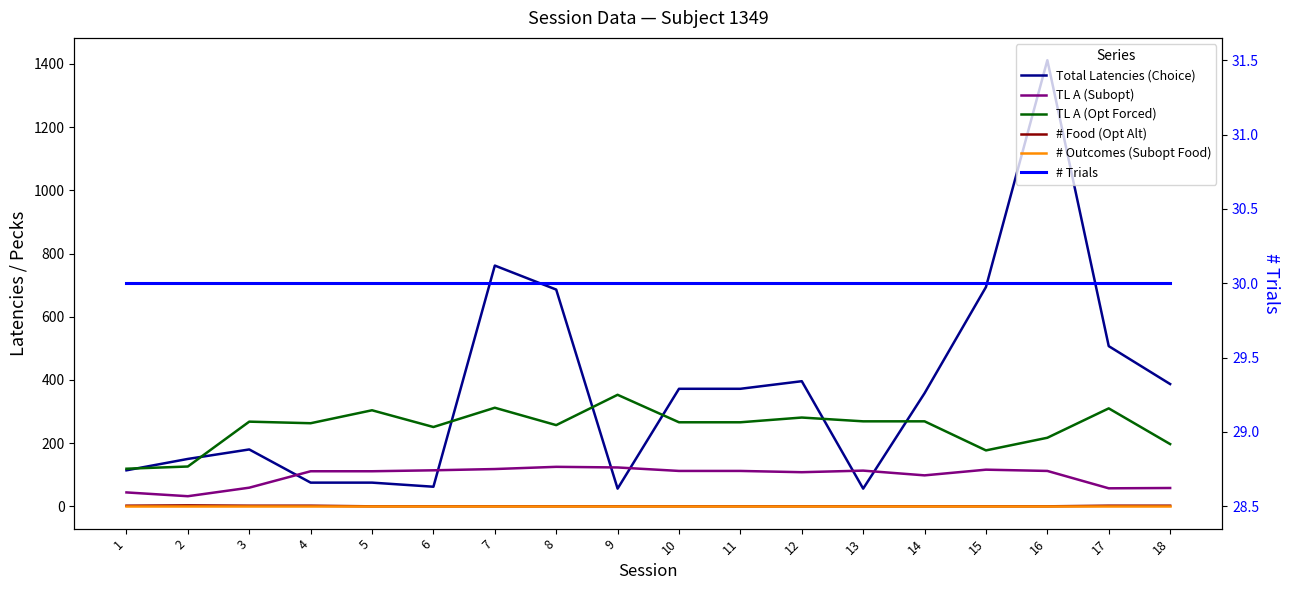

After their last crossing, which series has the higher values: TL A (Opt Forced) or Total Latencies (Choice)?

Total Latencies (Choice)